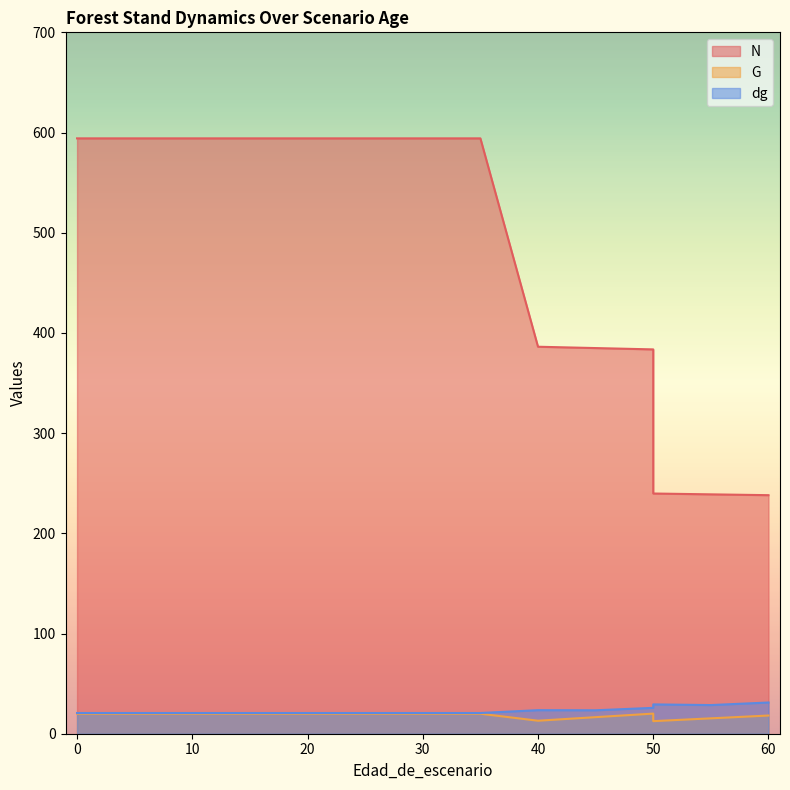

What is the maximum value shown in the chart?

594.2